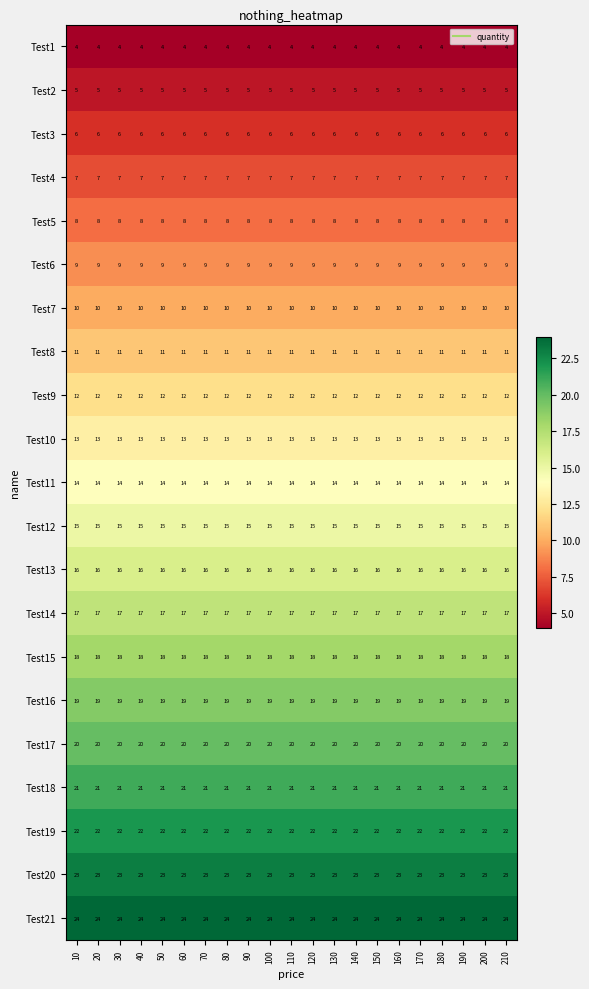

Count the number of categories in the chart.

21